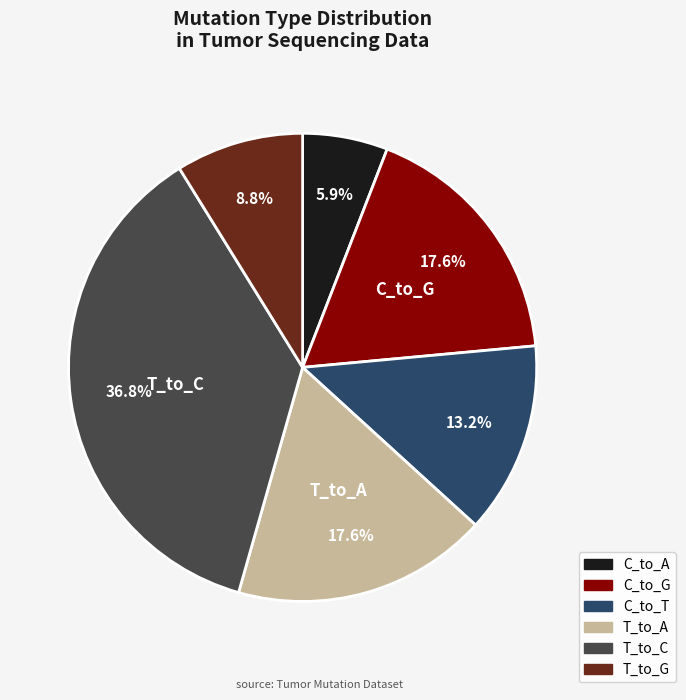

To the nearest percent, what is the difference between the largest and smallest slice percentages?

31%